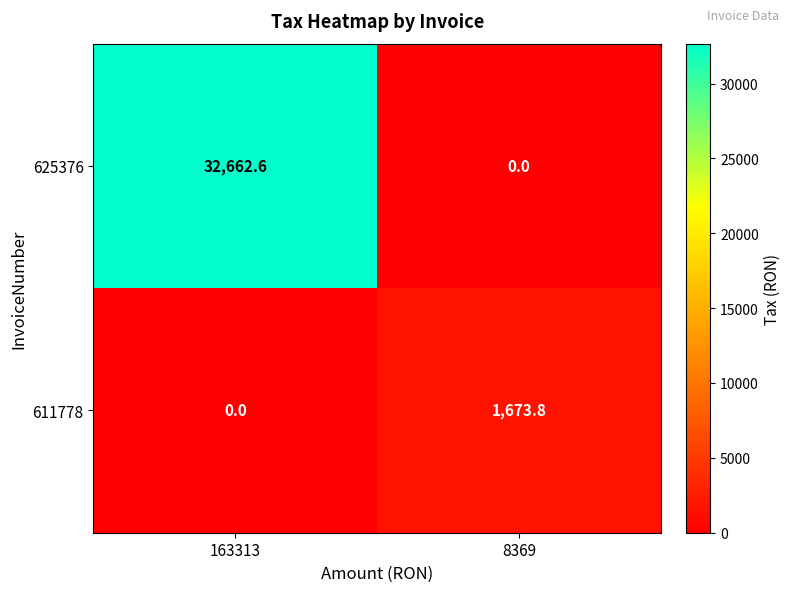

Which series has the largest total across all categories?

625376